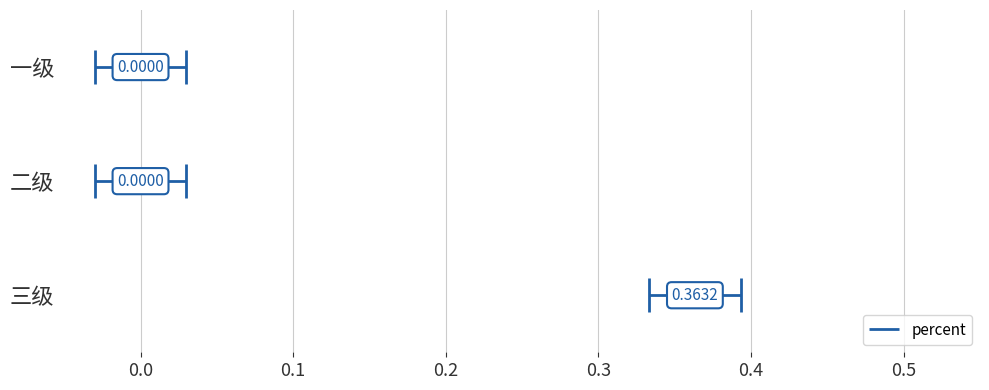

What is the change in value from 二级 to 三级?

+0.4